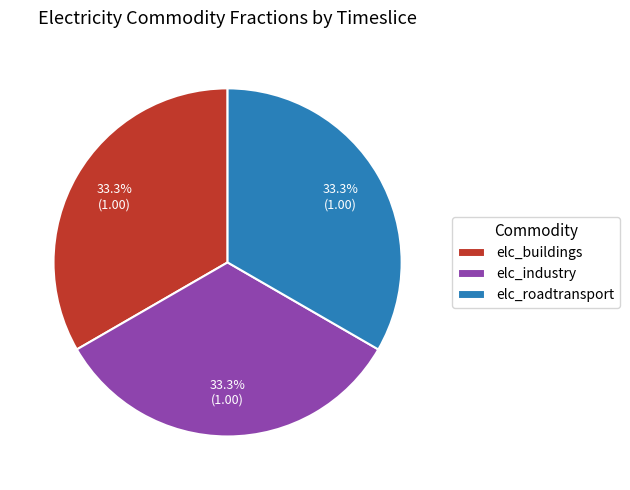

What is the ratio of the value at elc_roadtransport to the value at elc_buildings?

1.0